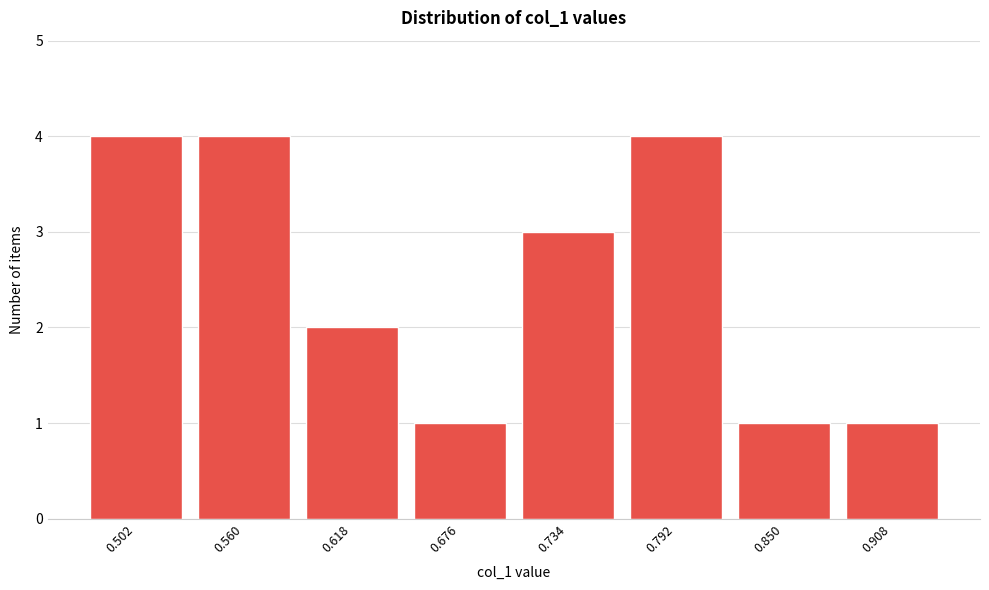

Reading right to left, list all the values displayed in this chart.

0.908=1	0.850=1	0.792=4	0.734=3	0.676=1	0.618=2	0.560=4	0.502=4